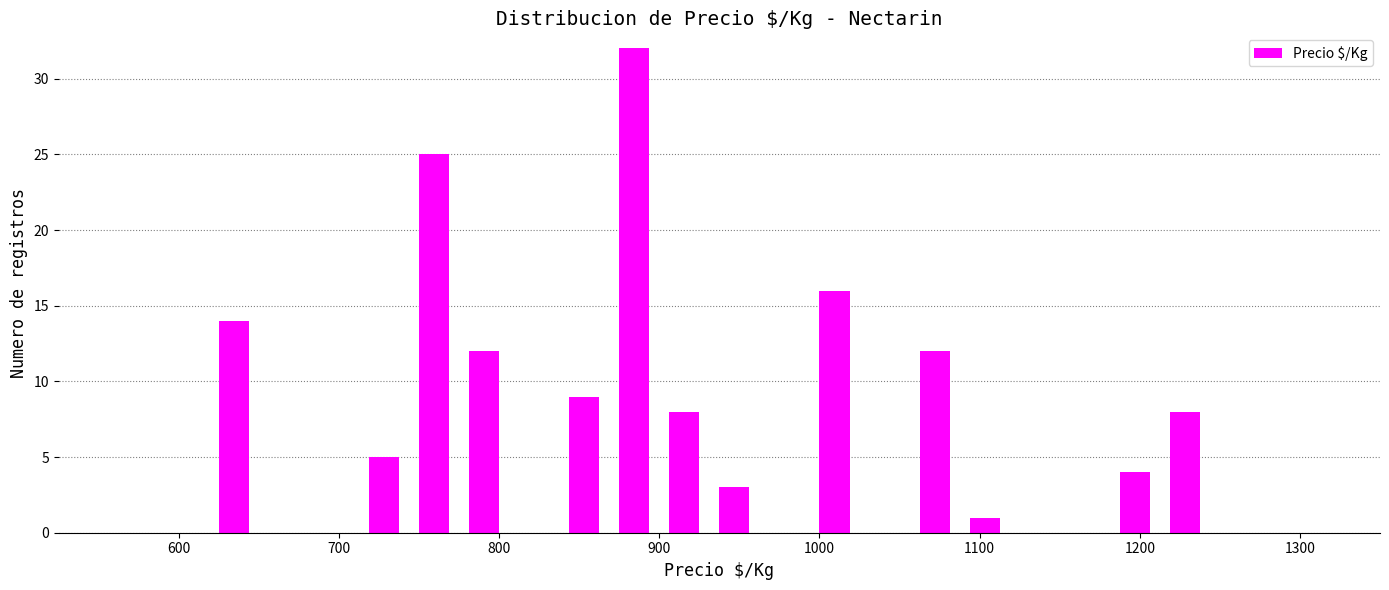

Read against the x-axis, roughly where is the centre of the tallest bar?

880